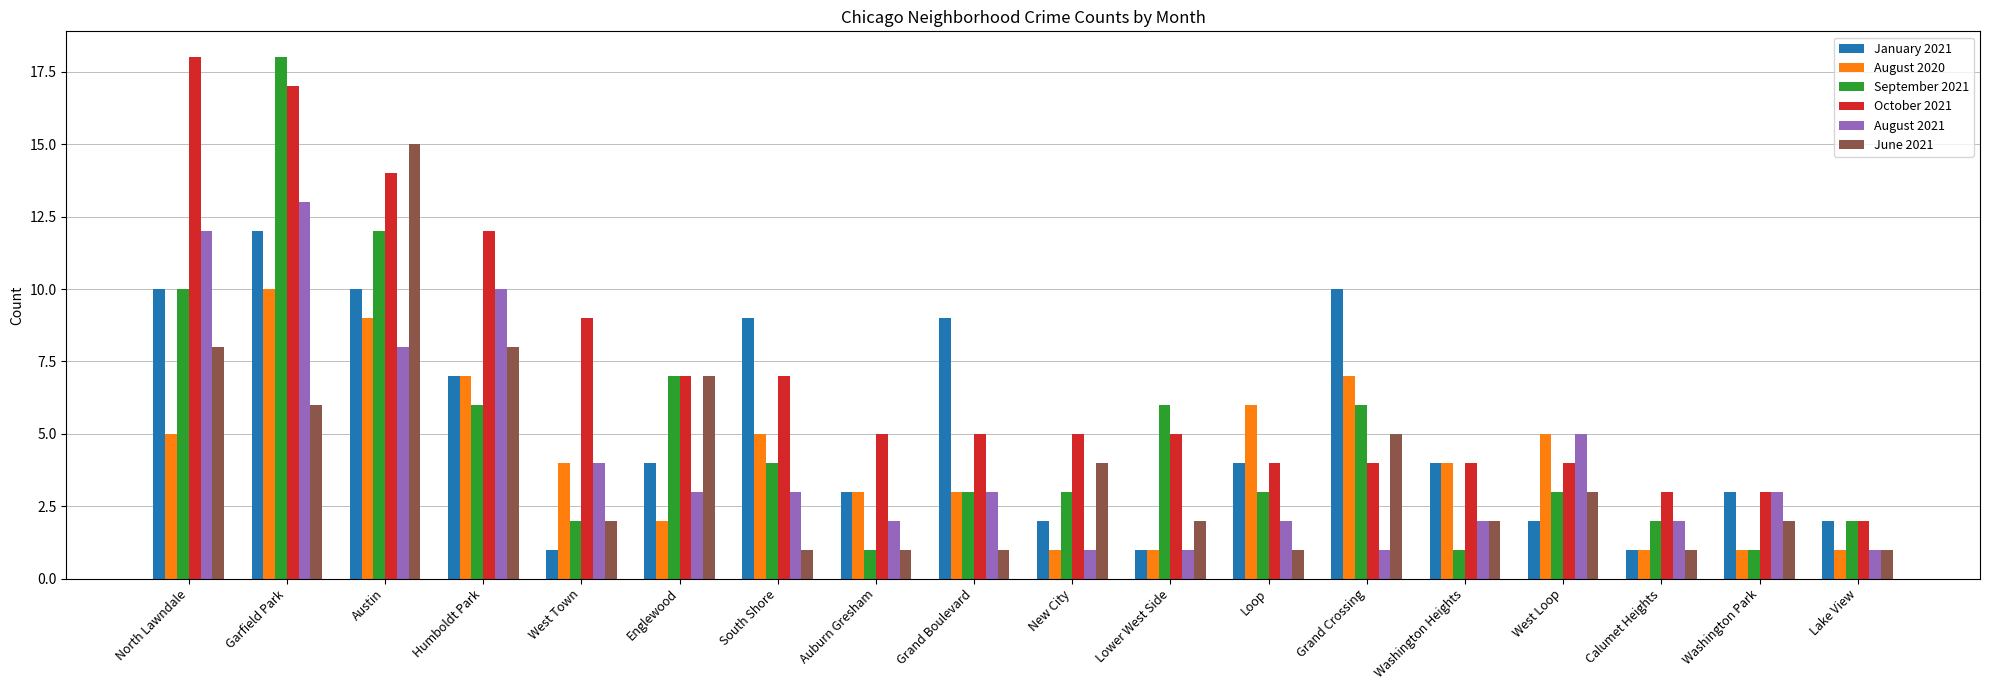

What is the total value across all series at Grand Crossing?

33